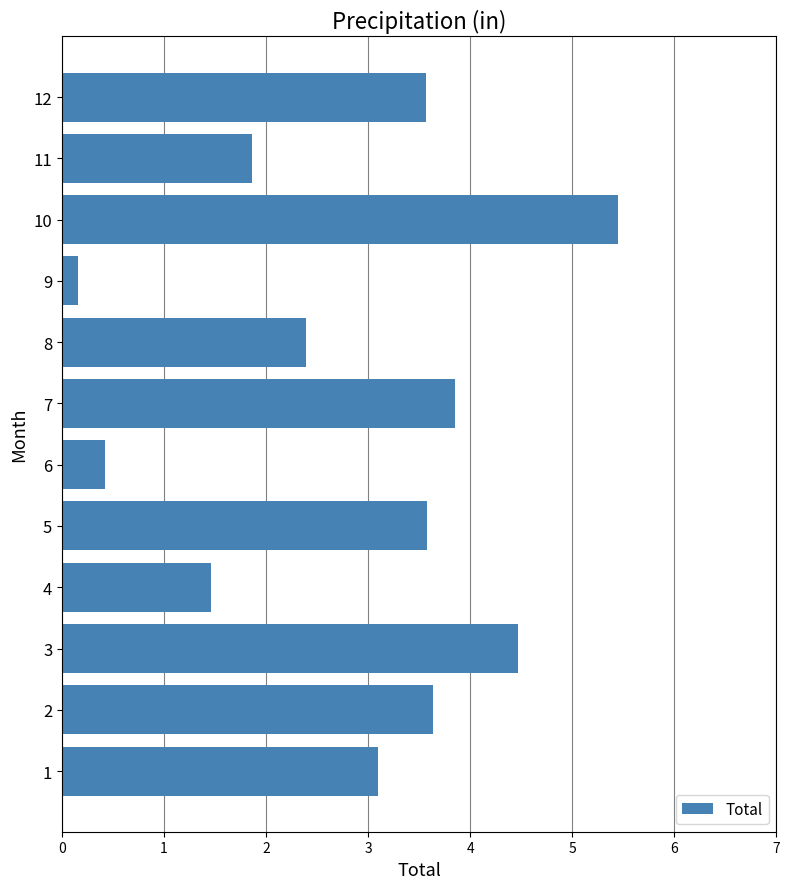

What is the sum of the values at 6 and 9?

0.6